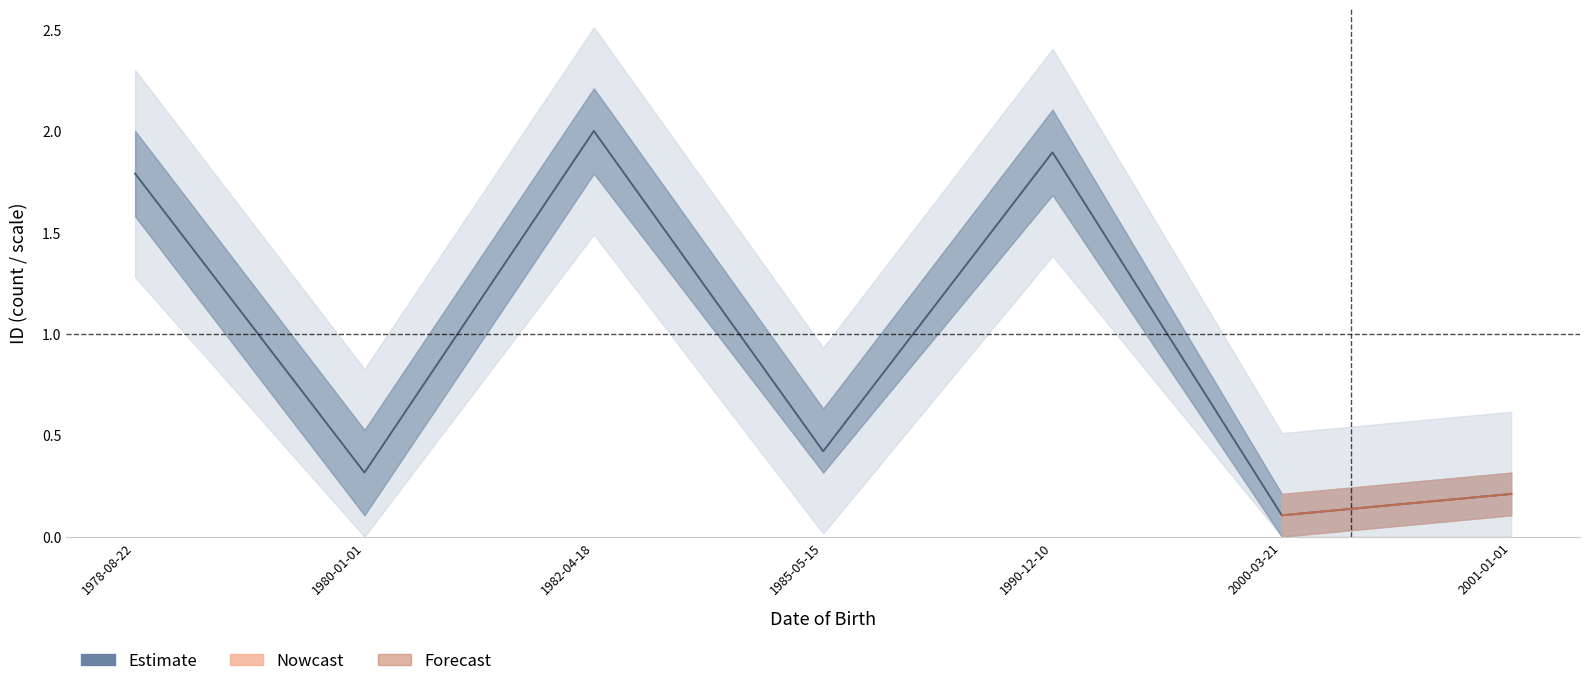

Does the chart have visible grid lines?

No